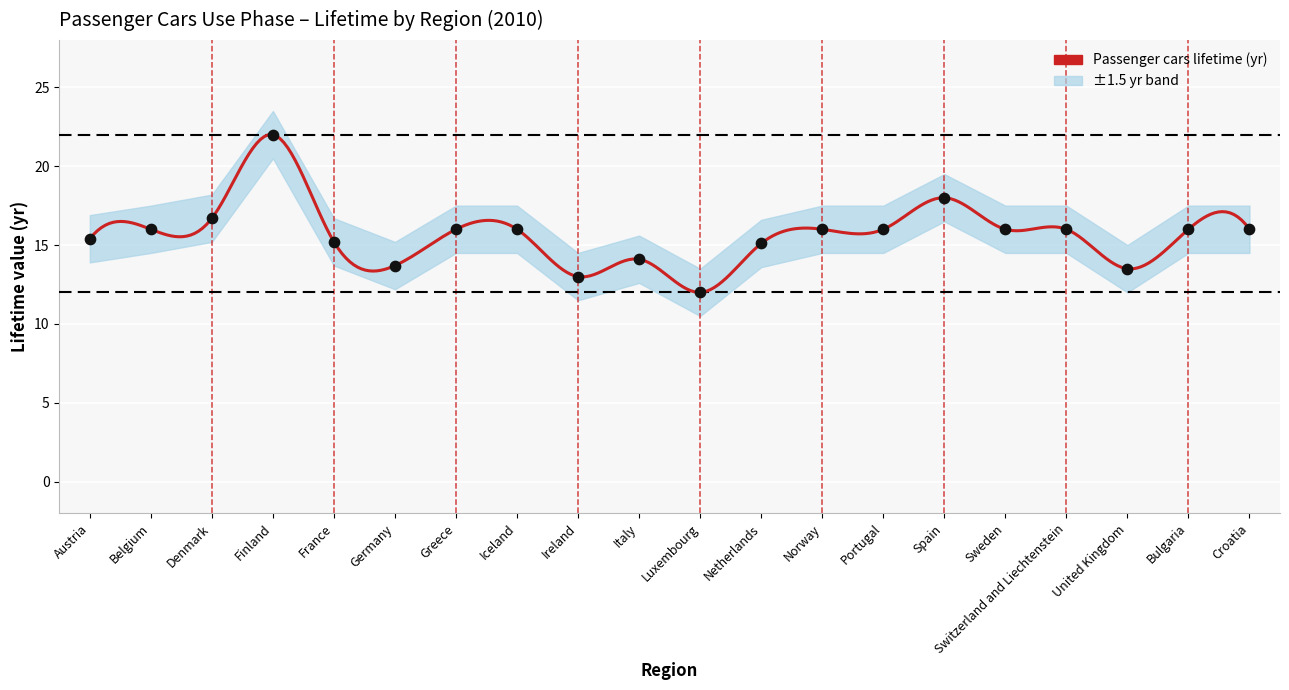

What is the change in value from Austria to France?

-0.2